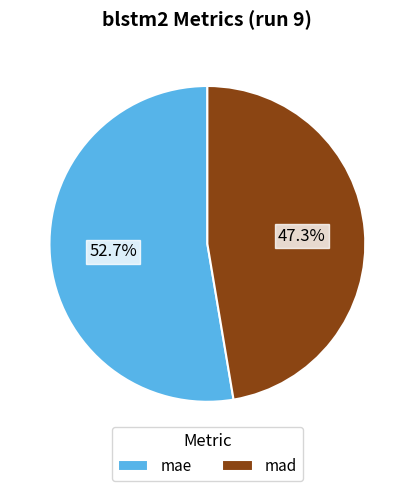

What is the total percentage of mae and mad?

100.0%